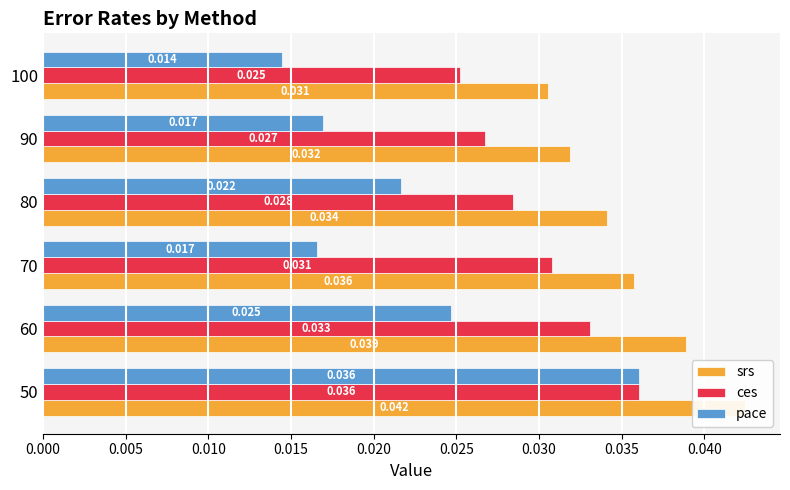

How many groups of bars are there?

6